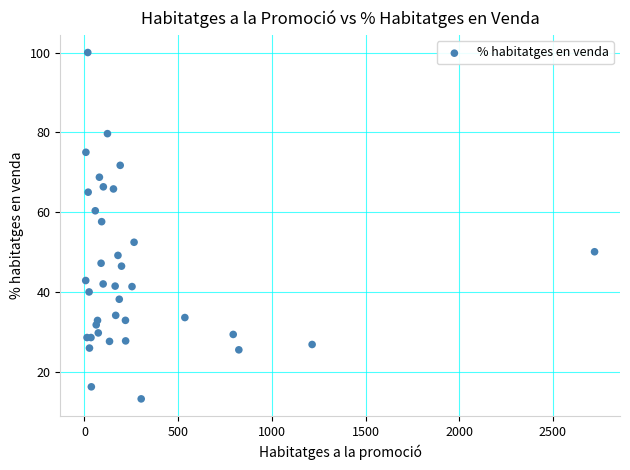

What Y value in the scatter plot is closest to 56?

57.6